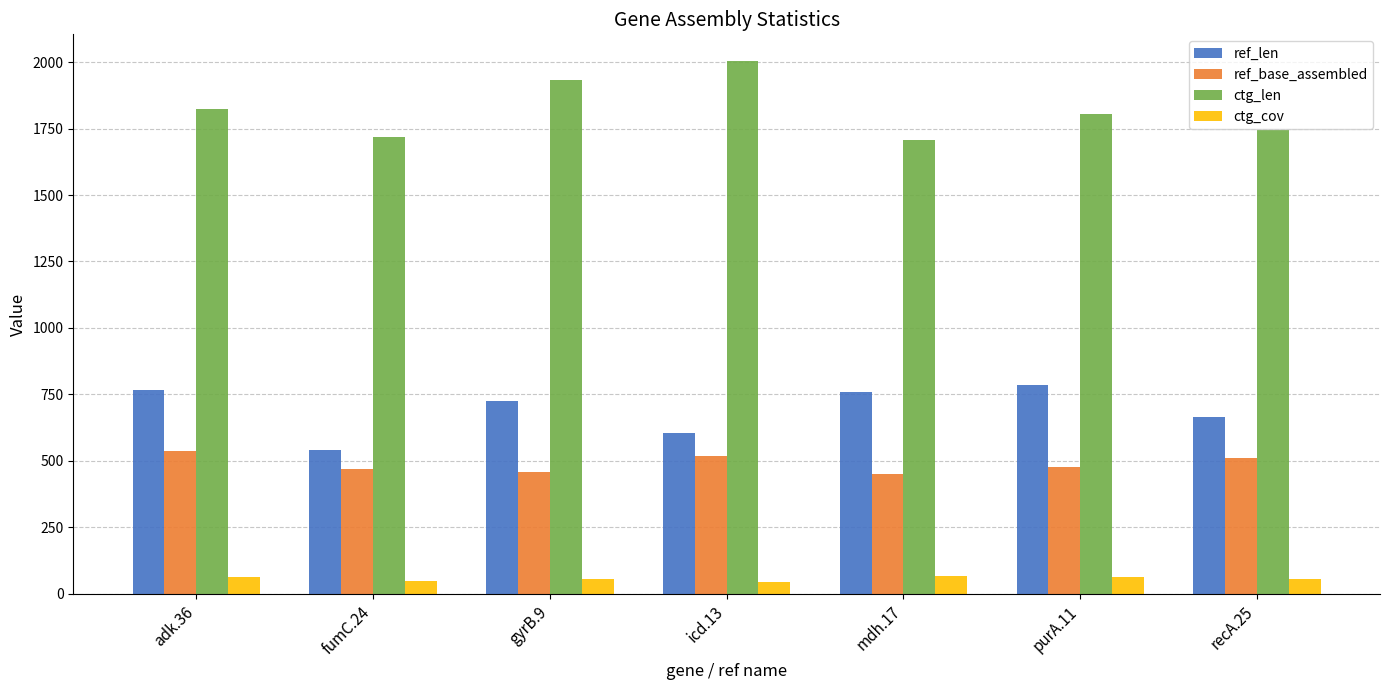

What is the difference between the maximum and minimum values in the ref_base_assembled series?

84.0